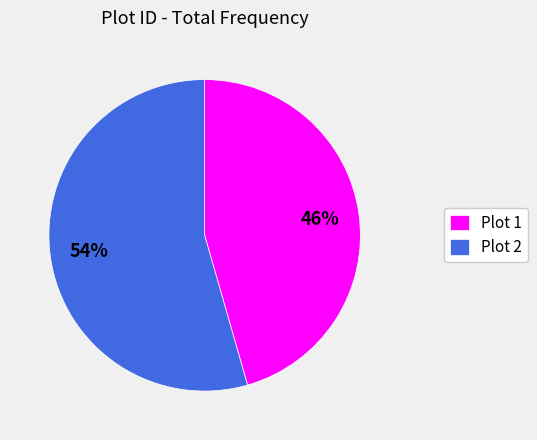

What percentage is the Plot 2 slice, to the nearest percent?

54%